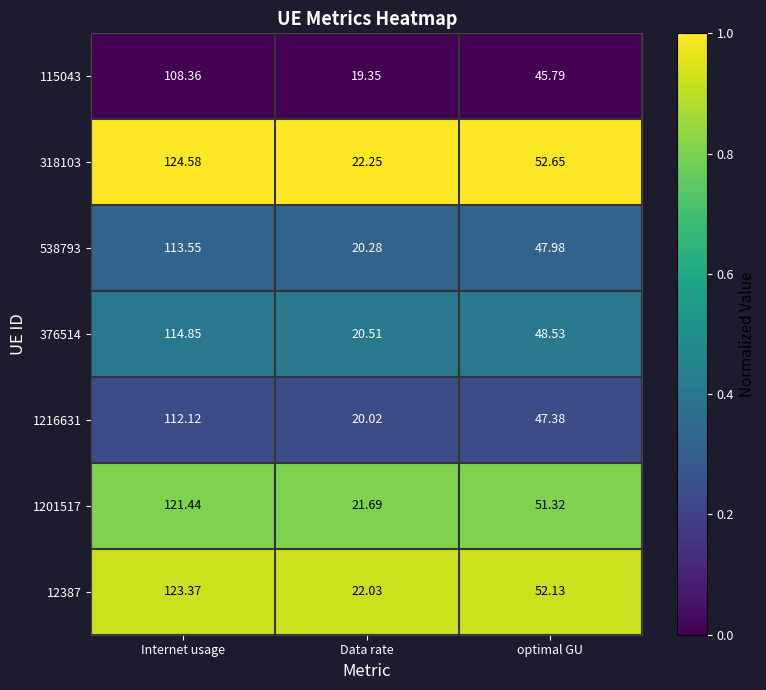

At which category is the sum across all series the highest?

Internet usage